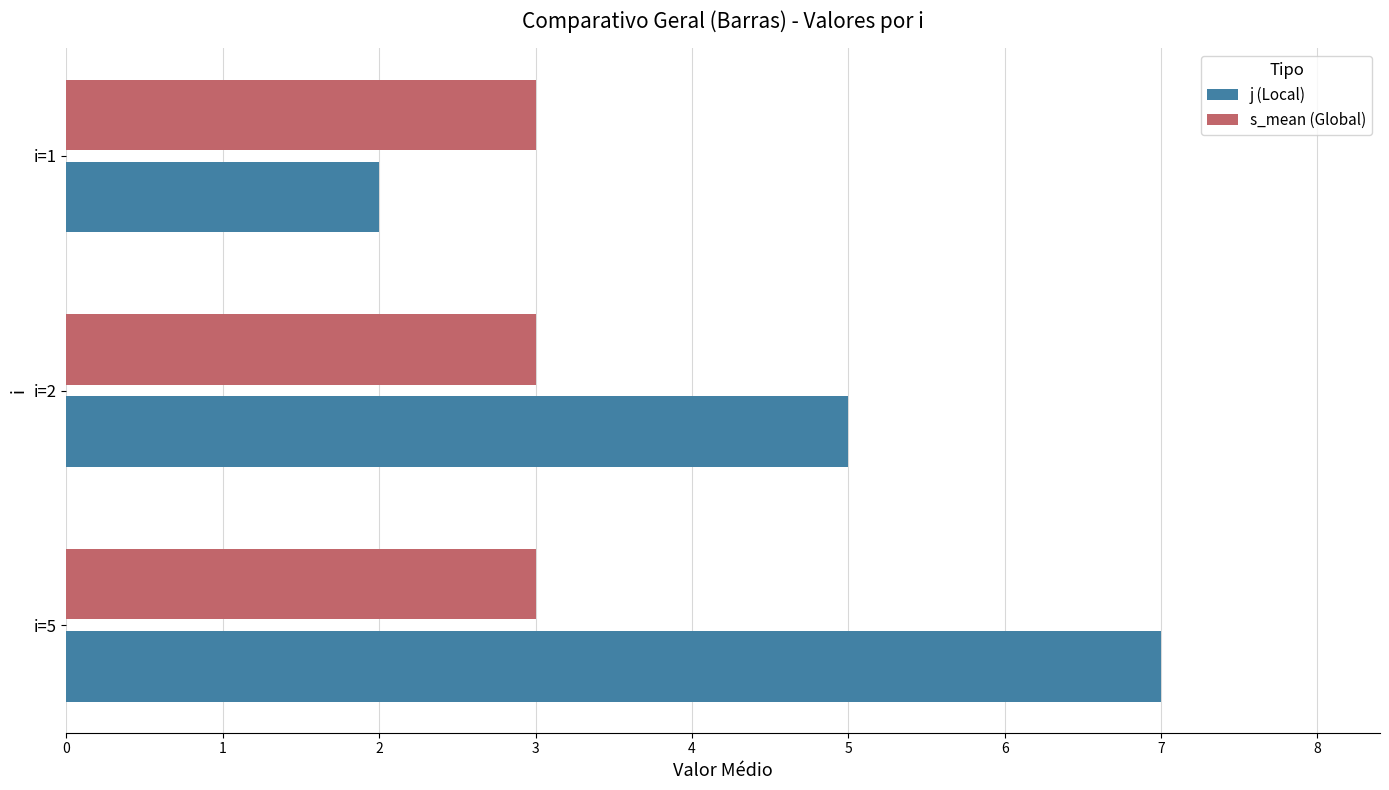

What is the difference between the second highest and minimum values in the j (Local) series?

3